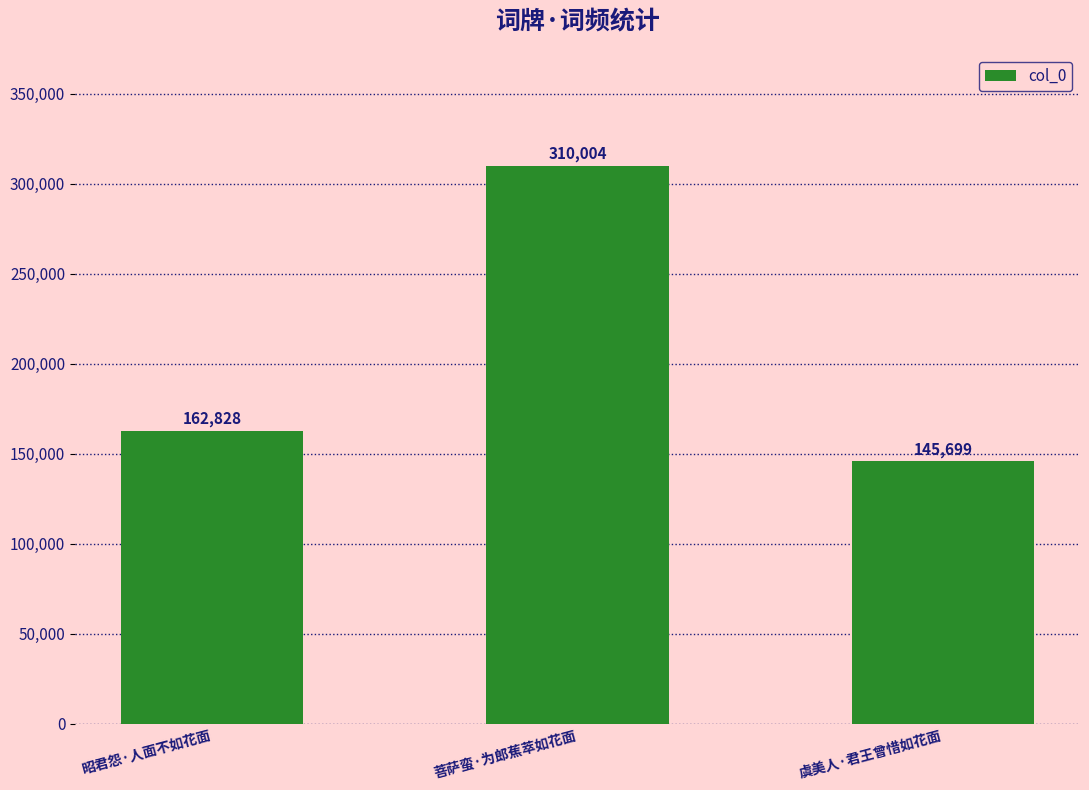

What is the value of the 2nd bar from the left?

310004